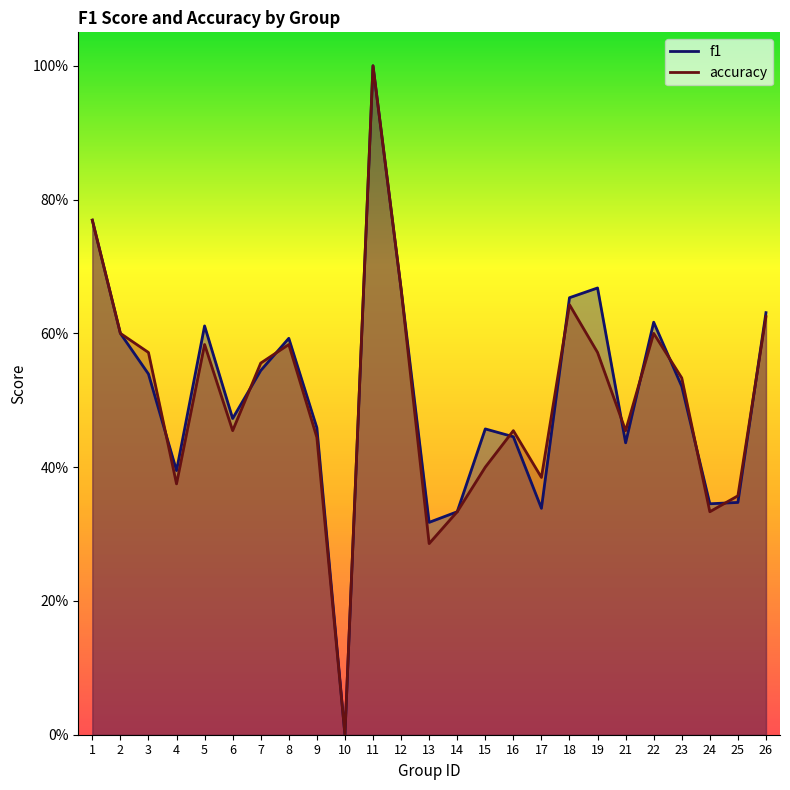

At which category does accuracy reach its first local peak?

5